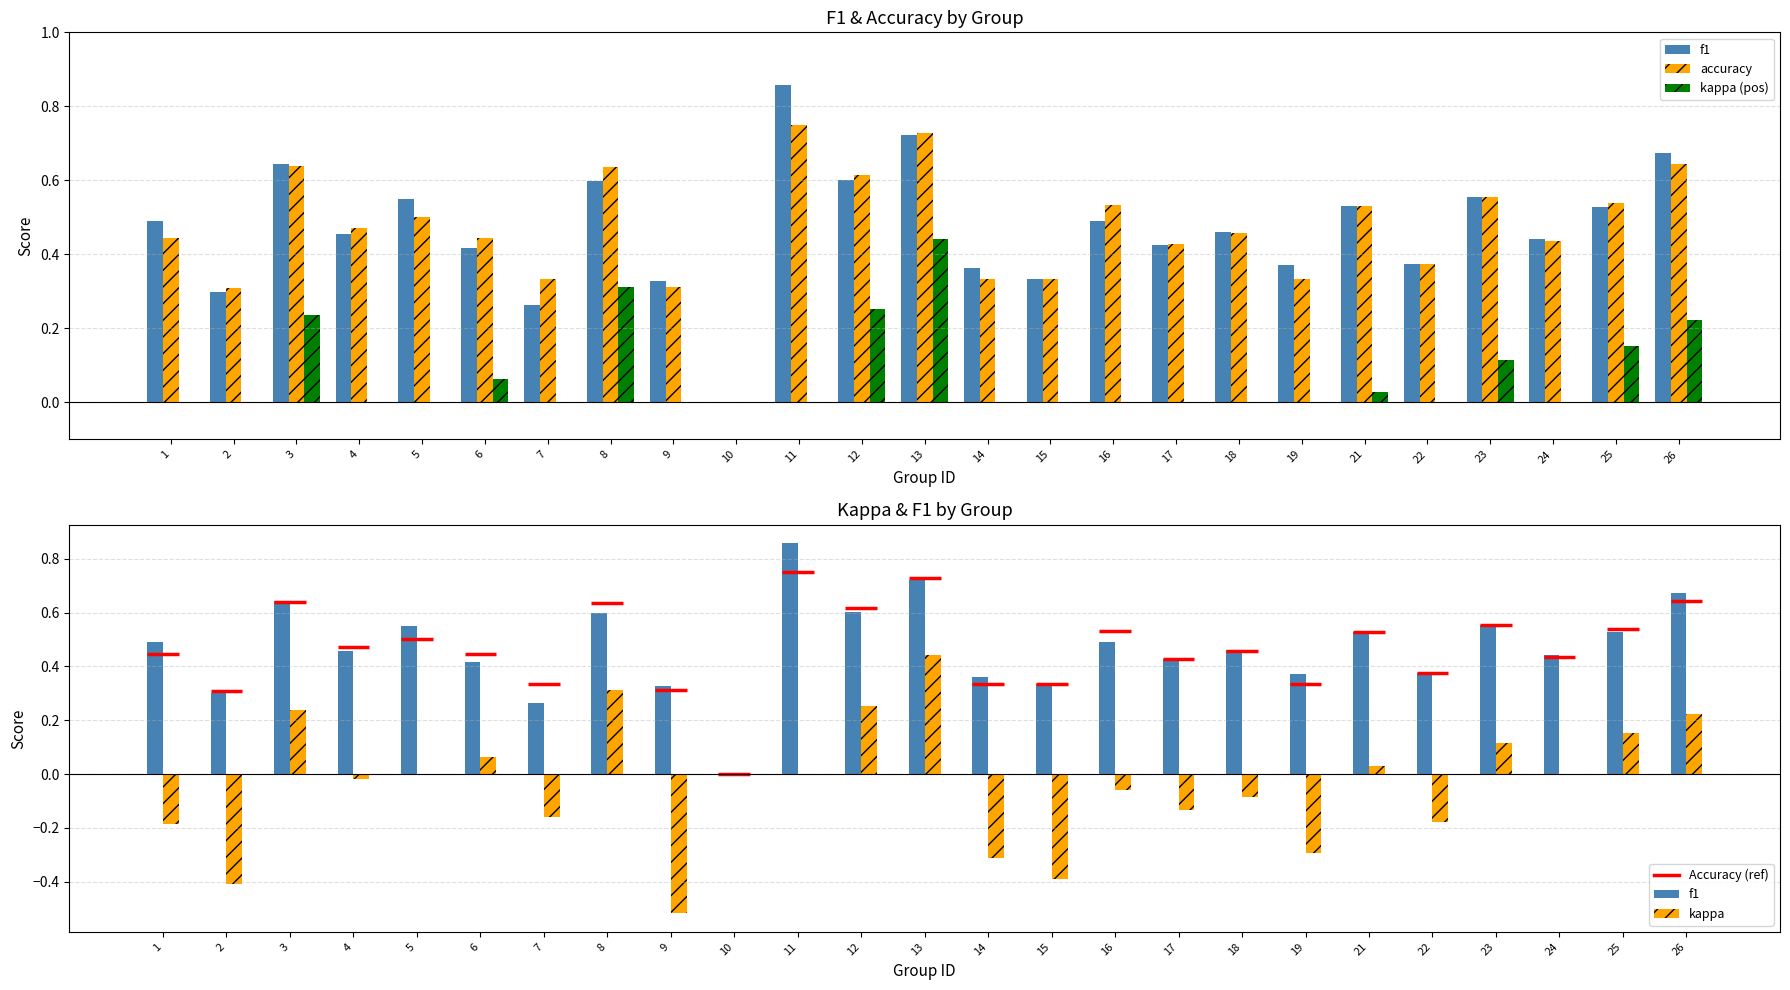

Reading left to right, transcribe all the data shown in this chart.

f1: 0.5	0.3	0.6	0.5	0.5	0.4	0.3	0.6	0.3	0.0	0.9	0.6	0.7	0.4	0.3	0.5	0.4	0.5	0.4	0.5	0.4	0.6	0.4	0.5	0.7
accuracy: 0.4	0.3	0.6	0.5	0.5	0.4	0.3	0.6	0.3	0.0	0.8	0.6	0.7	0.3	0.3	0.5	0.4	0.5	0.3	0.5	0.4	0.6	0.4	0.5	0.6
kappa (pos): 0.0	0.0	0.2	0.0	0.0	0.1	0.0	0.3	0.0	0.0	0.0	0.3	0.4	0.0	0.0	0.0	0.0	0.0	0.0	0.0	0.0	0.1	0.0	0.2	0.2
kappa: -0.2	-0.4	0.2	-0.0	0.0	0.1	-0.2	0.3	-0.5	0.0	0.0	0.3	0.4	-0.3	-0.4	-0.1	-0.1	-0.1	-0.3	0.0	-0.2	0.1	0.0	0.2	0.2